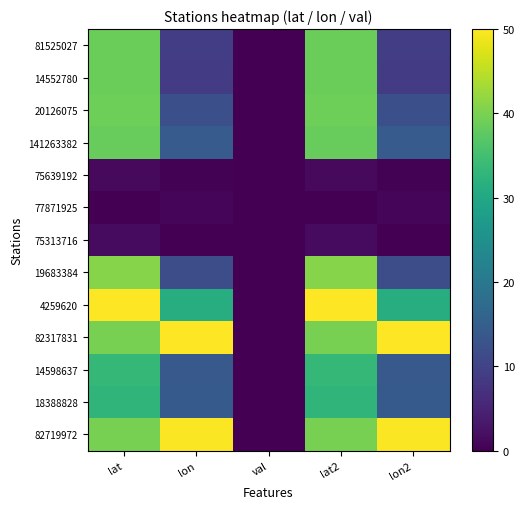

Which series has the largest range (max minus min)?

4259620